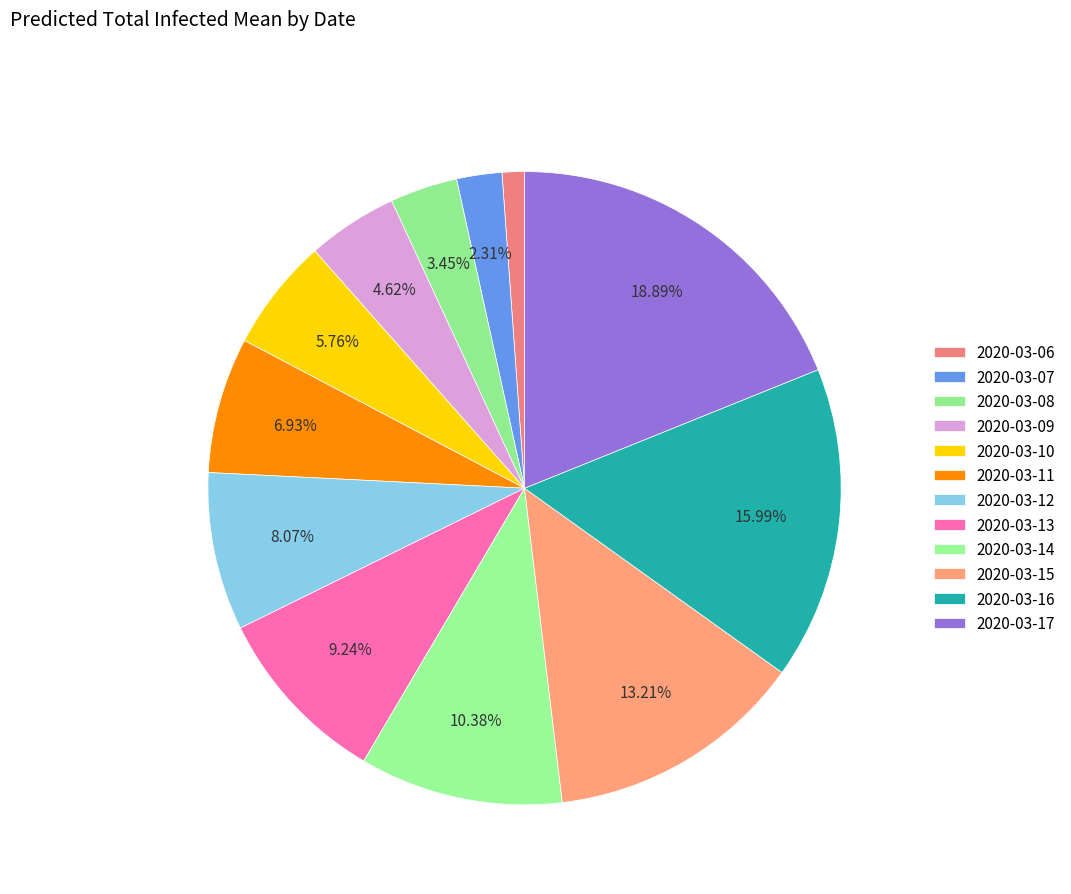

What is the smallest slice in the pie chart?

2020-03-06